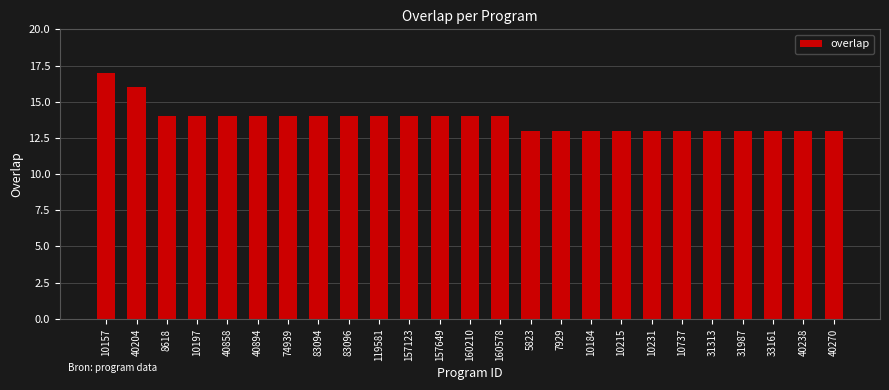

Reading left to right, what are all the values shown in this chart?

10157=17	40204=16	8618=14	10197=14	40858=14	40894=14	74939=14	83094=14	83096=14	119581=14	157123=14	157649=14	160210=14	160578=14	5823=13	7929=13	10184=13	10215=13	10231=13	10737=13	31313=13	31987=13	33161=13	40238=13	40270=13